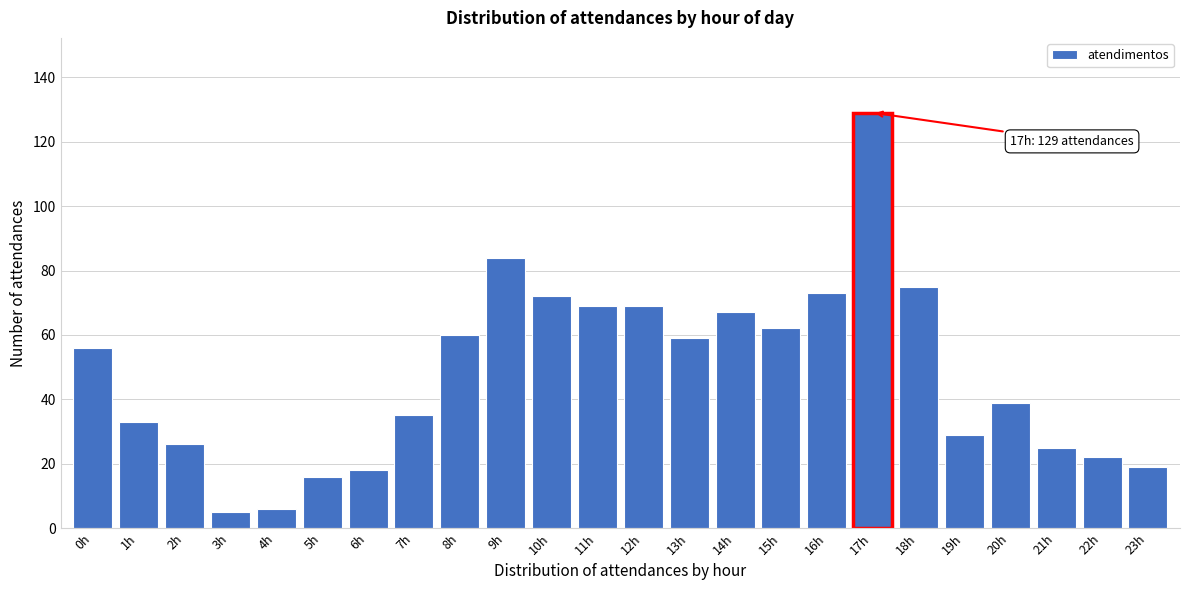

Reading left to right, list all the values displayed in this chart.

0h=56	1h=33	2h=26	3h=5	4h=6	5h=16	6h=18	7h=35	8h=60	9h=84	10h=72	11h=69	12h=69	13h=59	14h=67	15h=62	16h=73	17h=129	18h=75	19h=29	20h=39	21h=25	22h=22	23h=19